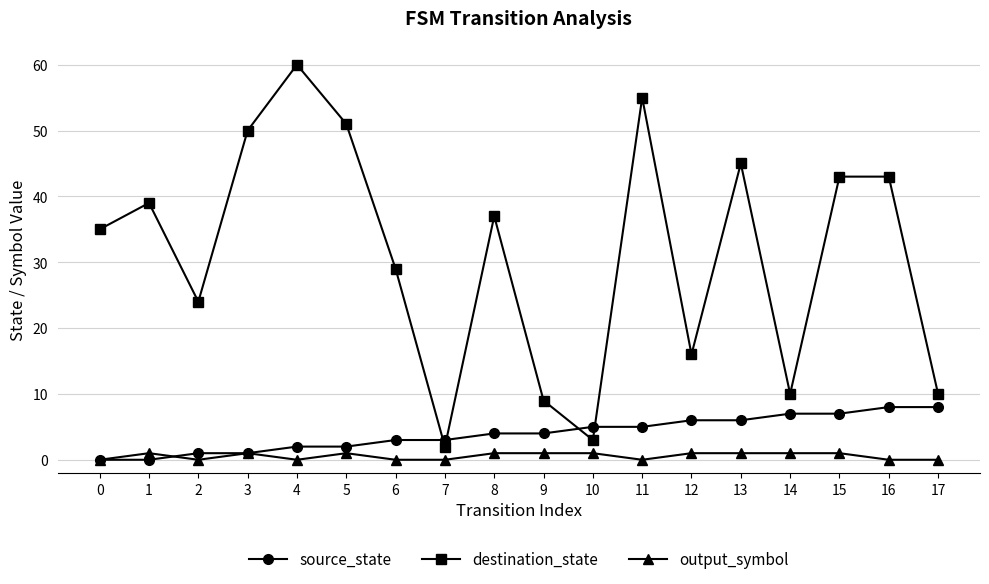

How many distinct data groups are displayed?

3